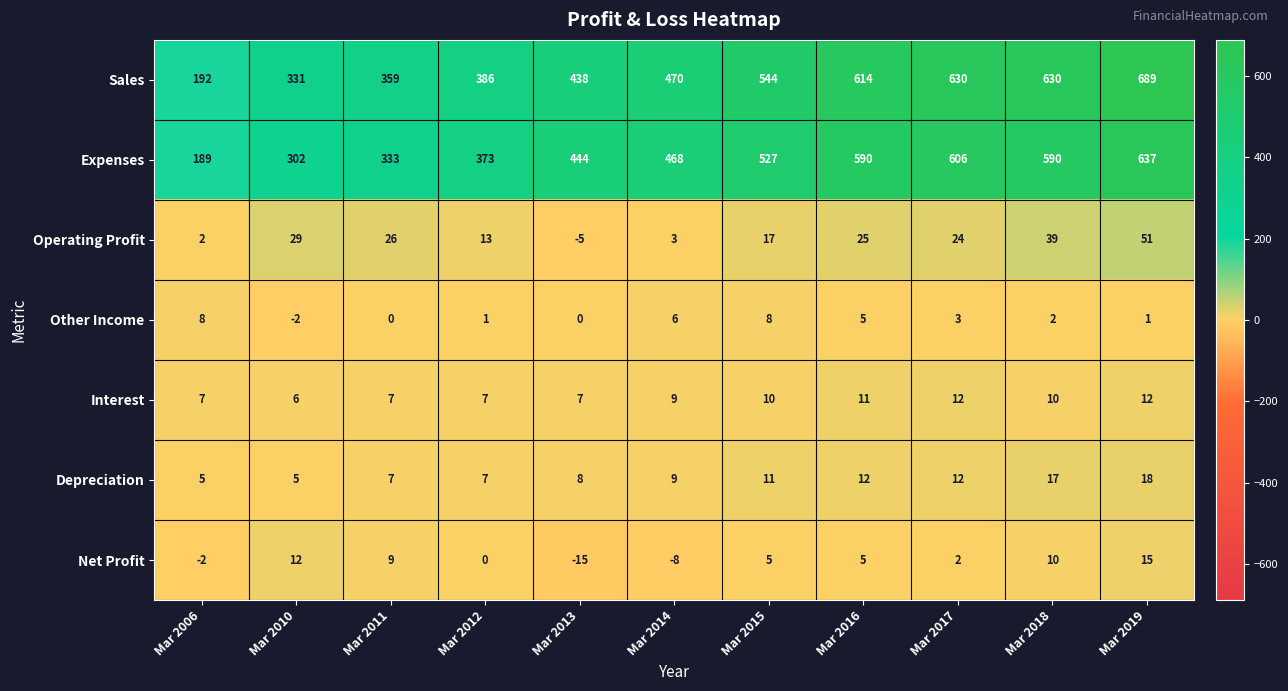

Count the number of categories in the chart.

11